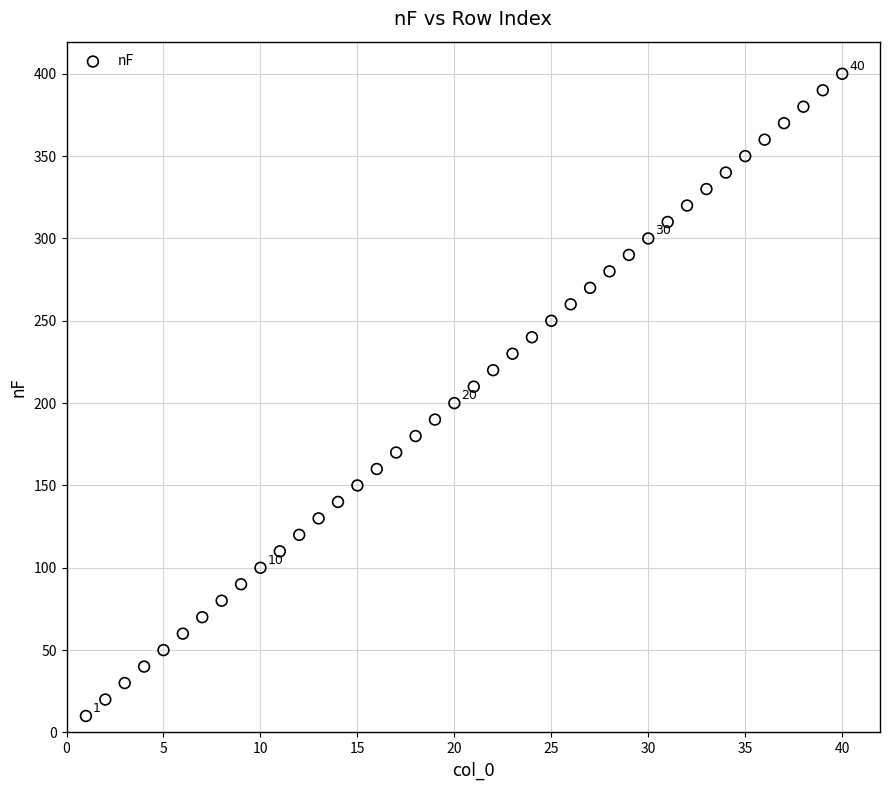

What is the range of X values (max minus min)?

39